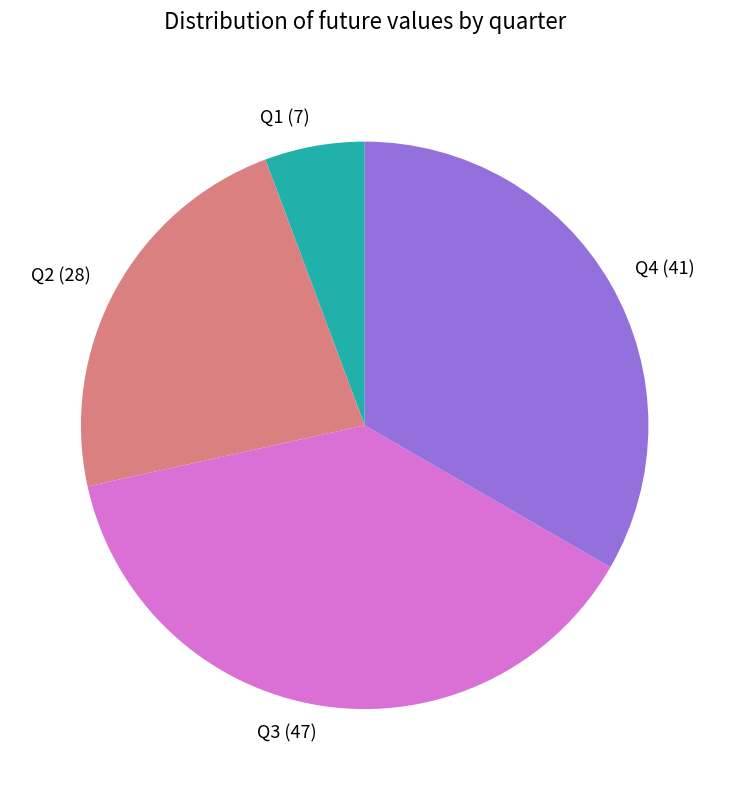

How many slices are in this pie chart?

4